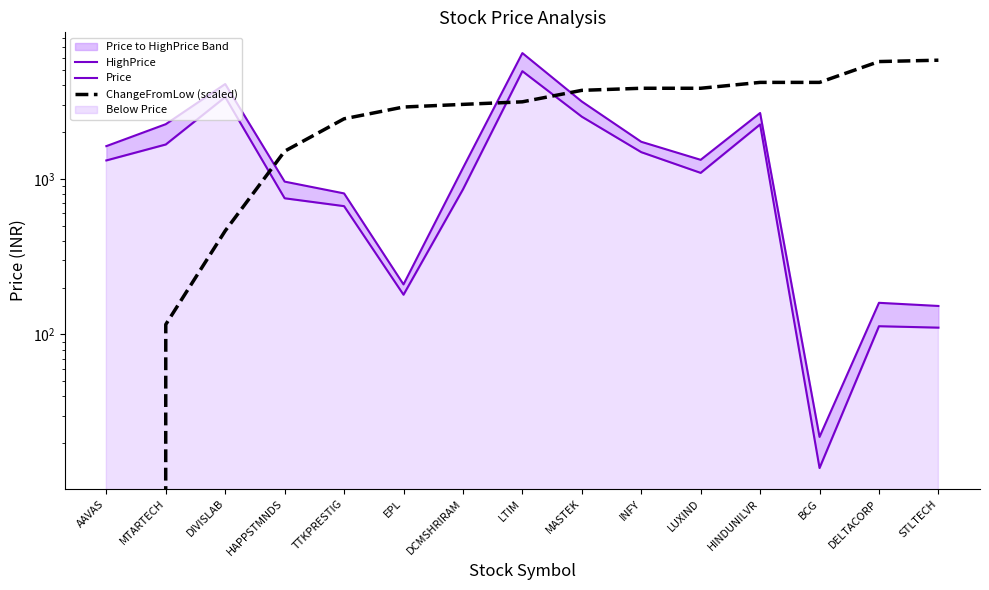

How many values in the Price series exceed 1093?

8